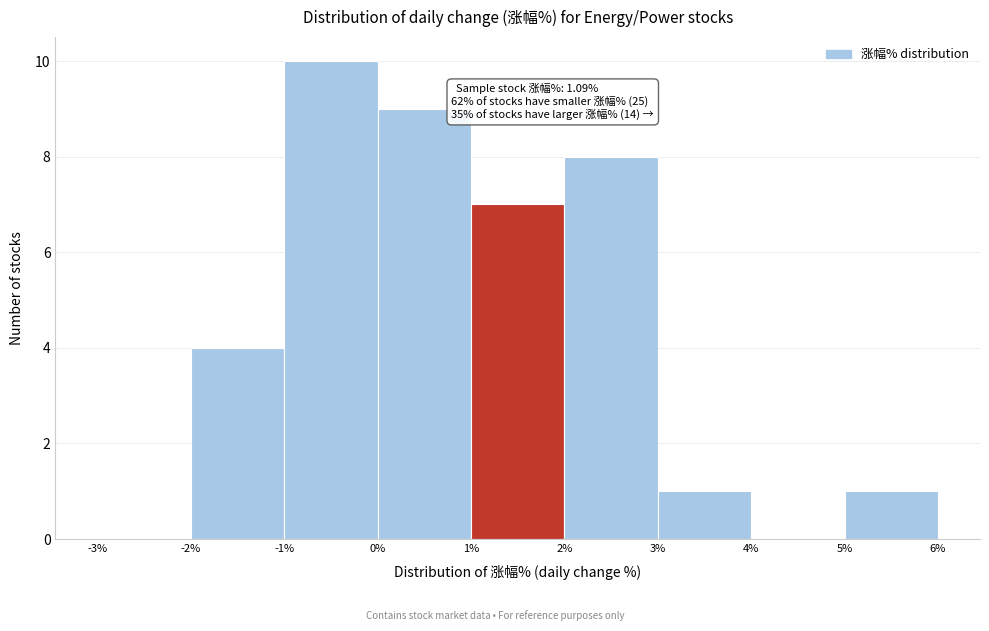

Over which range of the x-axis is the bar tallest?

-1% to 0%